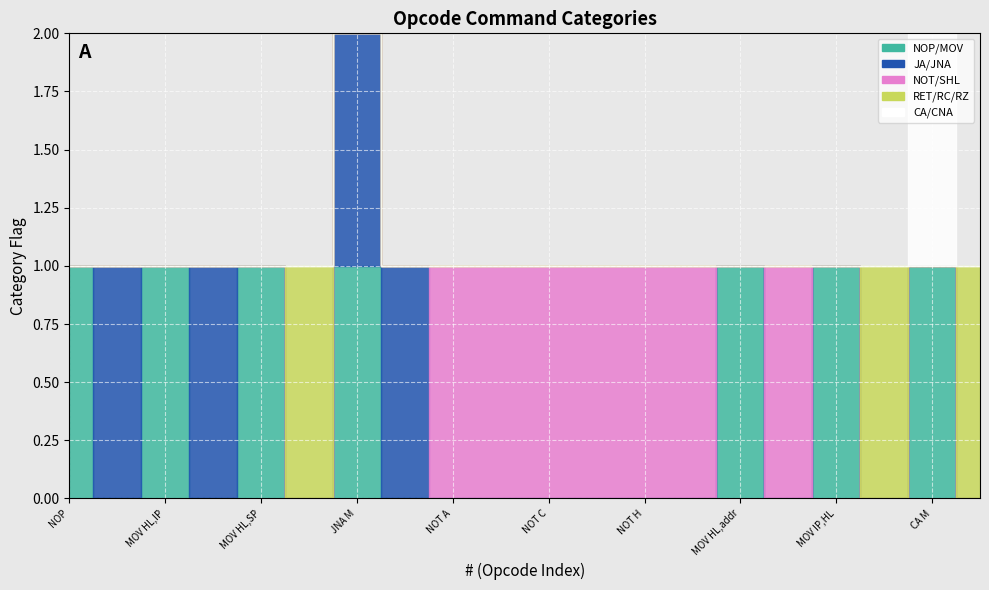

How many data points does each series have?

20